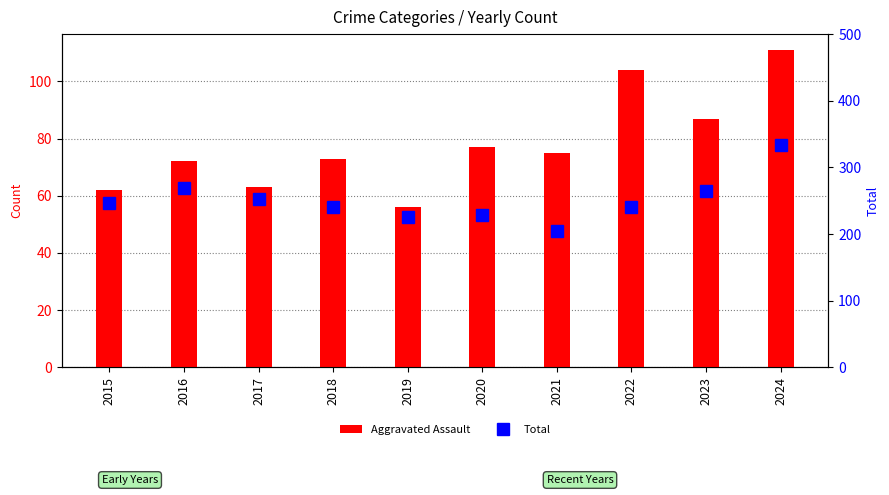

Are the bars grouped side by side (vs. stacked)?

Yes